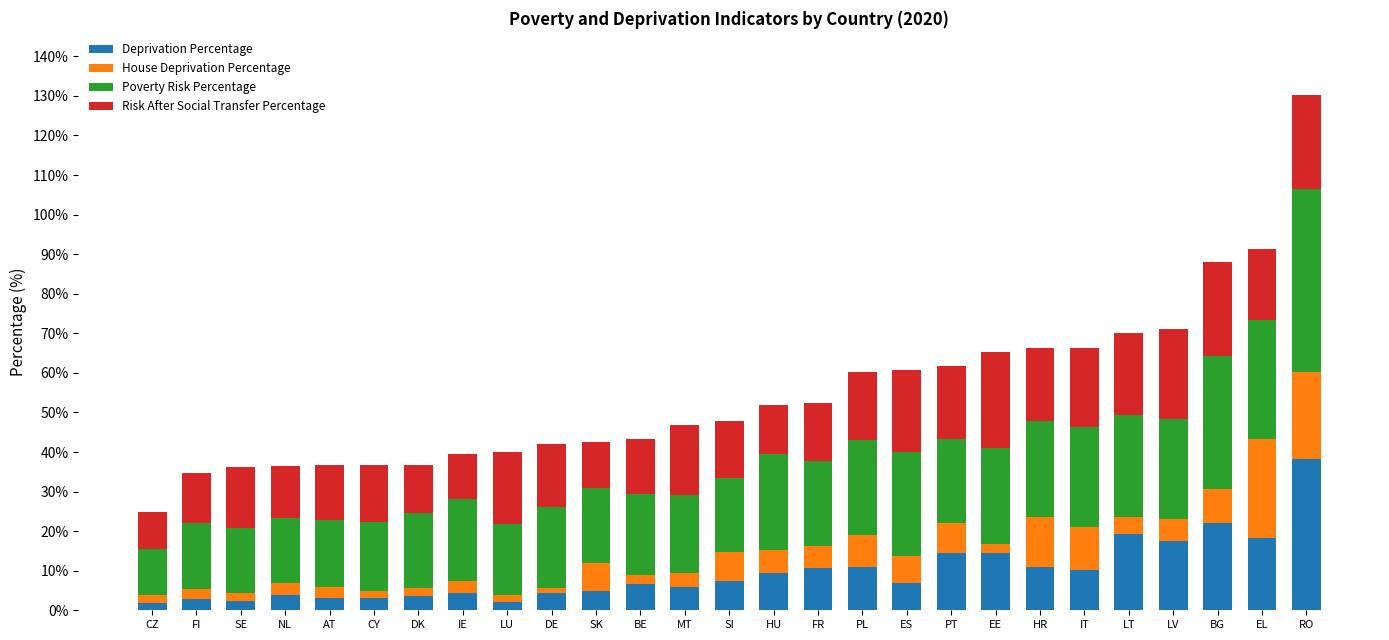

At which label does Deprivation Percentage reach its peak?

RO